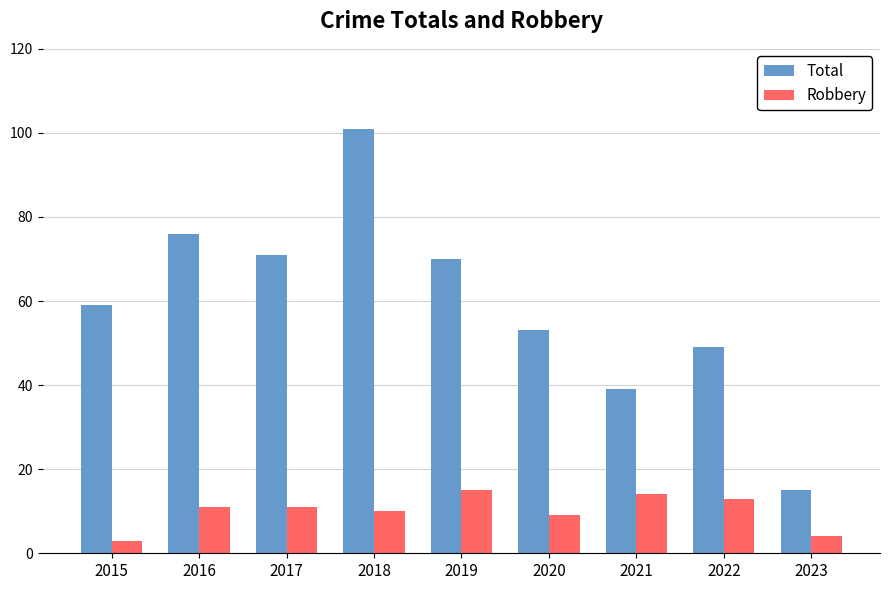

Rank the categories by Total value from lowest to highest.

2023, 2021, 2022, 2020, 2015, 2019, 2017, 2016, 2018